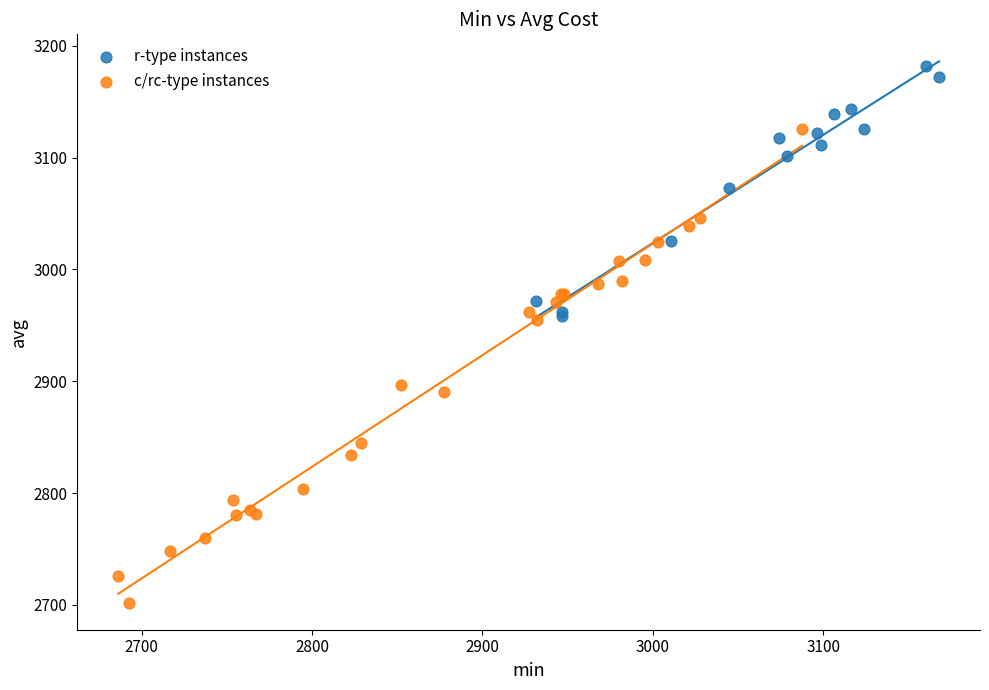

Which series reaches the maximum Y coordinate?

r-type instances